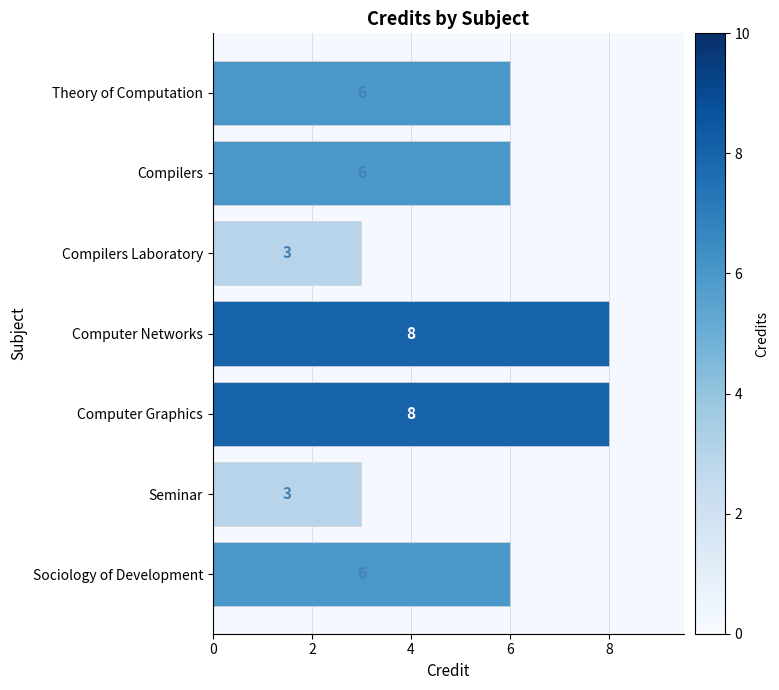

Count the number of data series in this chart.

1